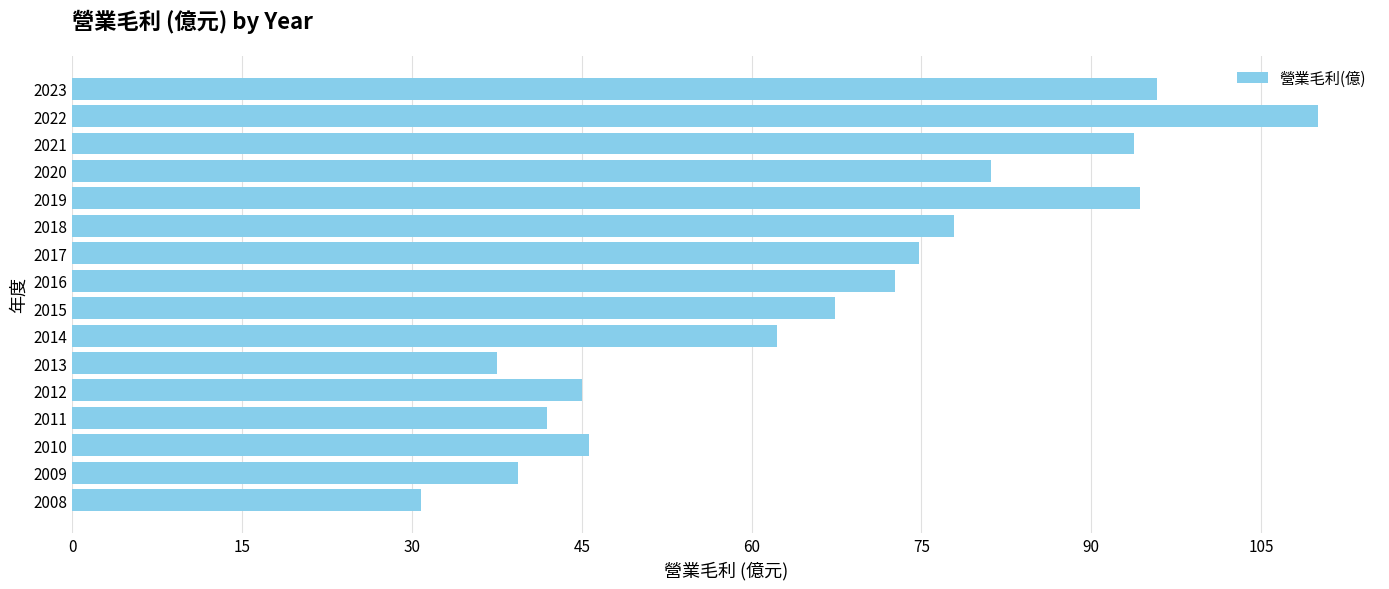

At which category does the chart reach its peak across all series?

2022